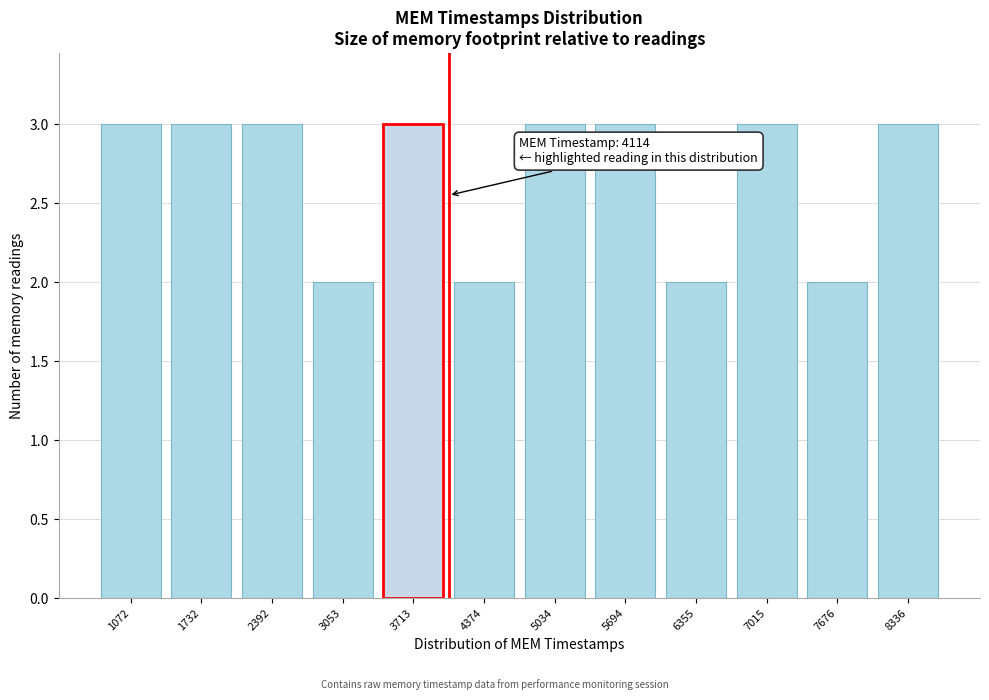

Reading right to left, what are all the values shown in this chart?

3	2	3	2	3	3	2	3	2	3	3	3